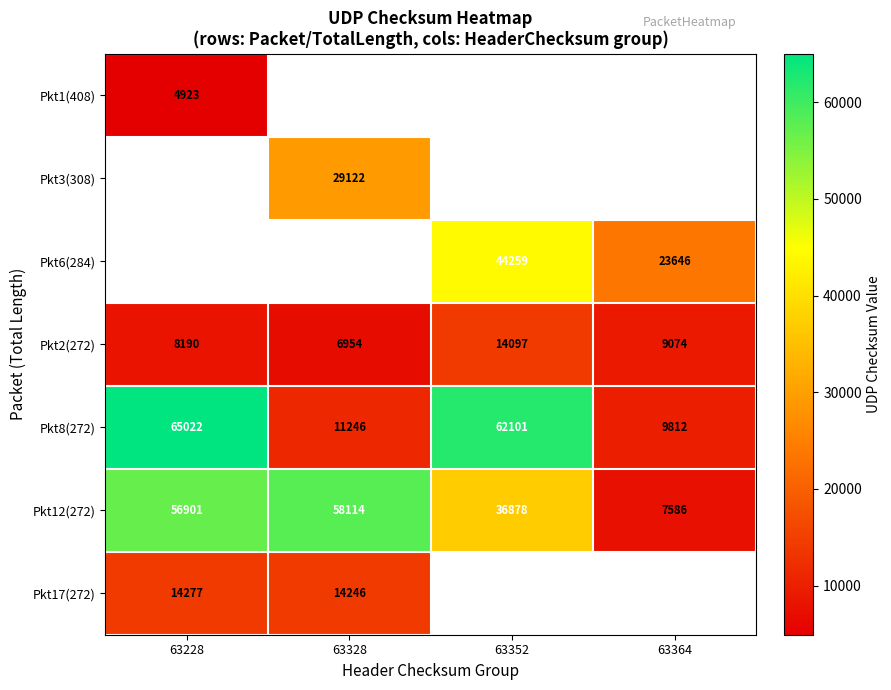

Is it true that Pkt8(272) equals 99886.4 at 63228?

False